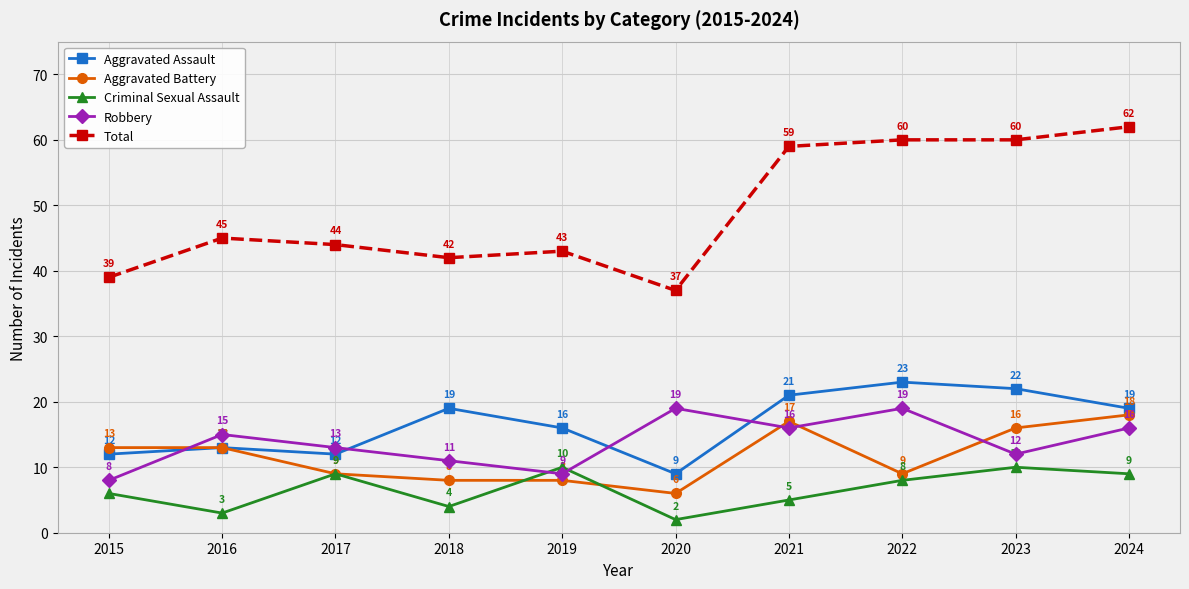

The value of Robbery at 2018 is 2. True or false?

False